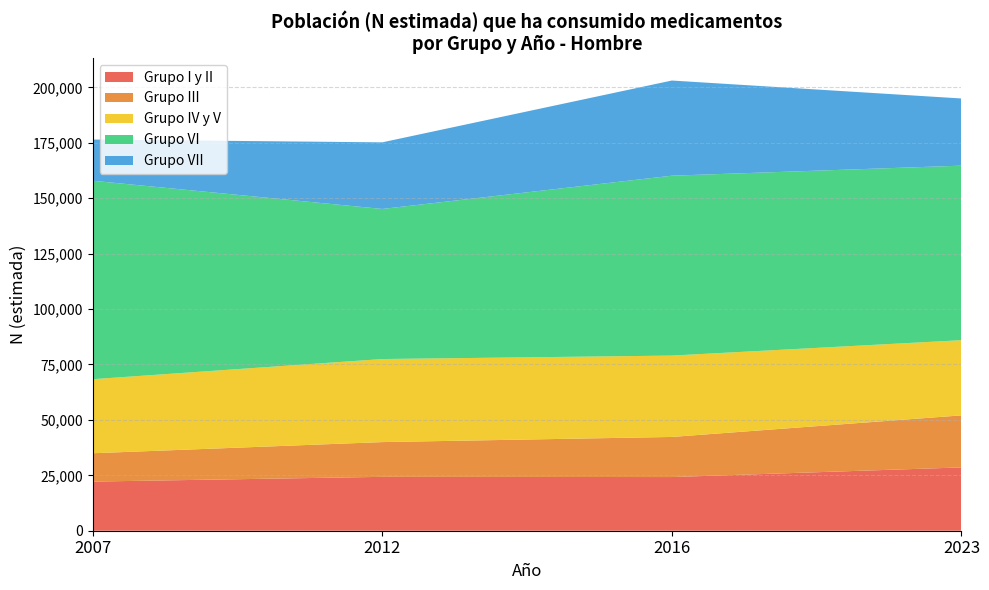

What is the total value across all series at 2012?

175214